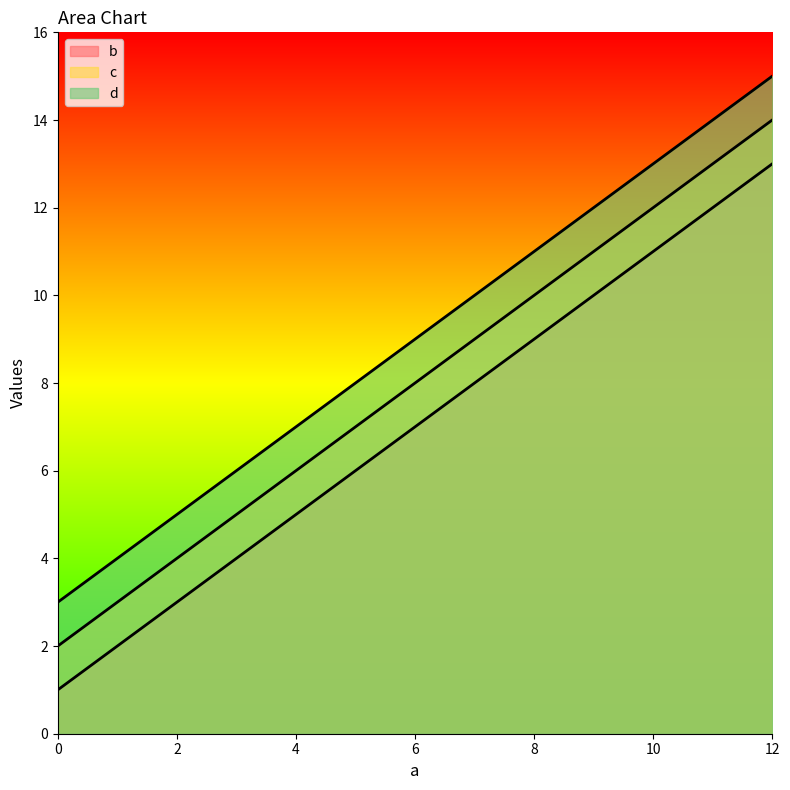

Which series has the largest range (max minus min)?

b